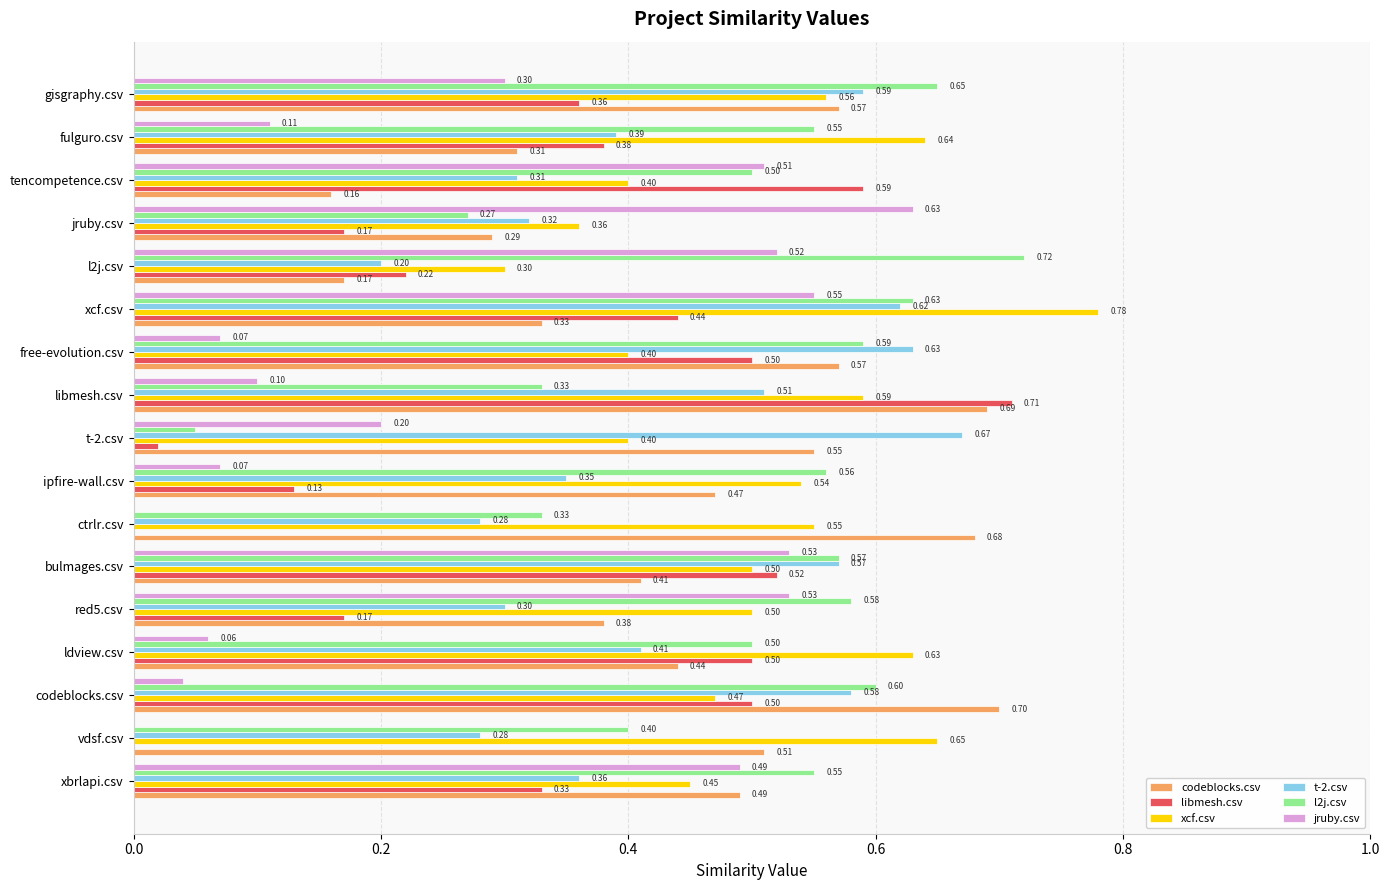

How many categories are shown in the chart?

17